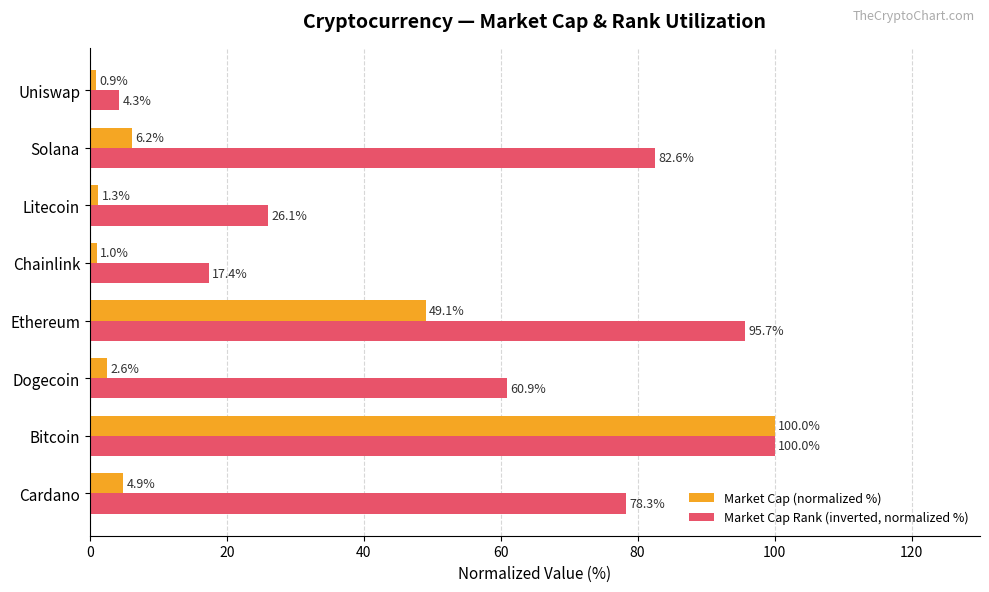

Is it true that Market Cap (normalized %) equals 49.1 at Ethereum?

True